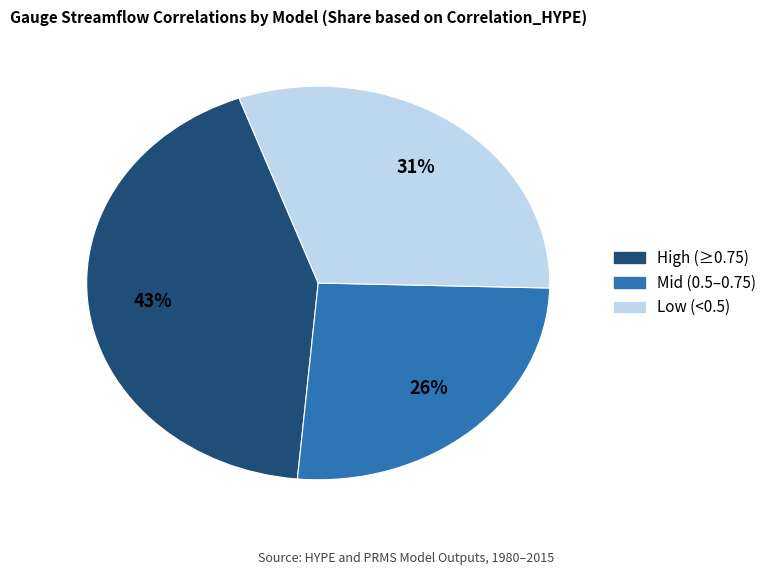

How many slices are in this pie chart?

3